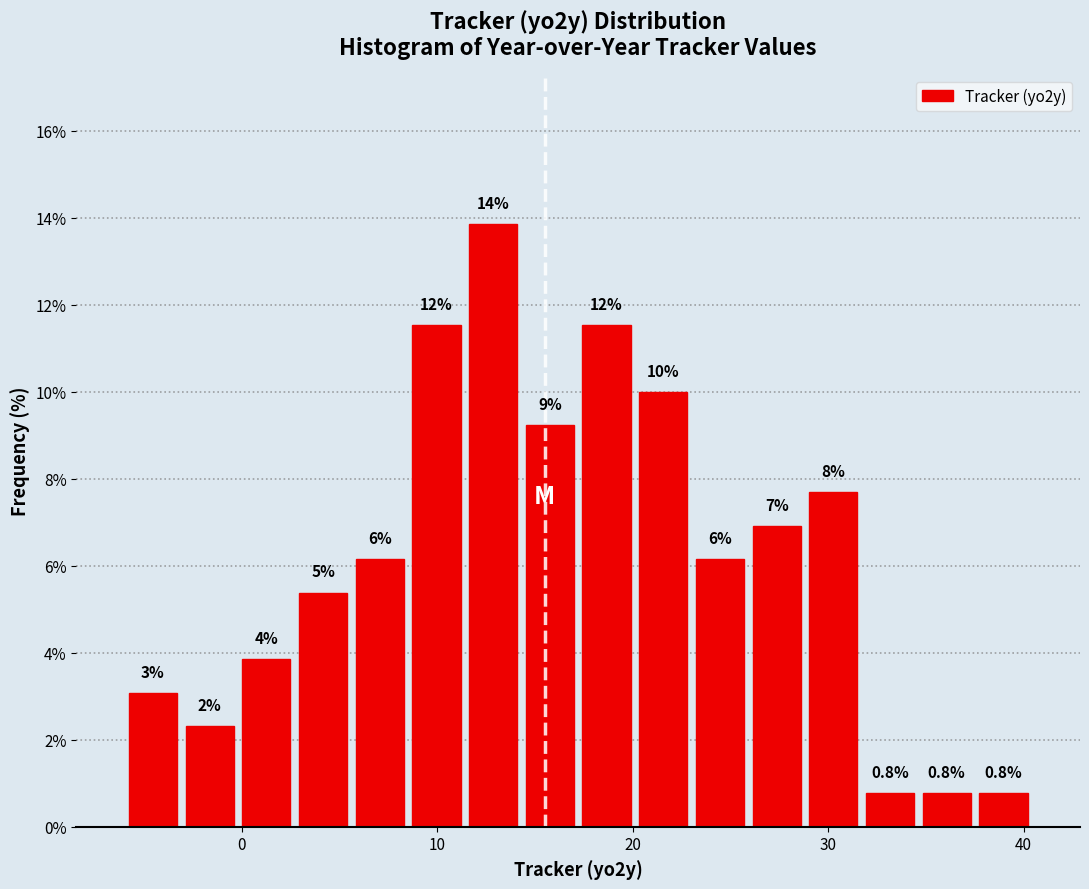

Read against the x-axis, roughly where is the centre of the tallest bar?

13